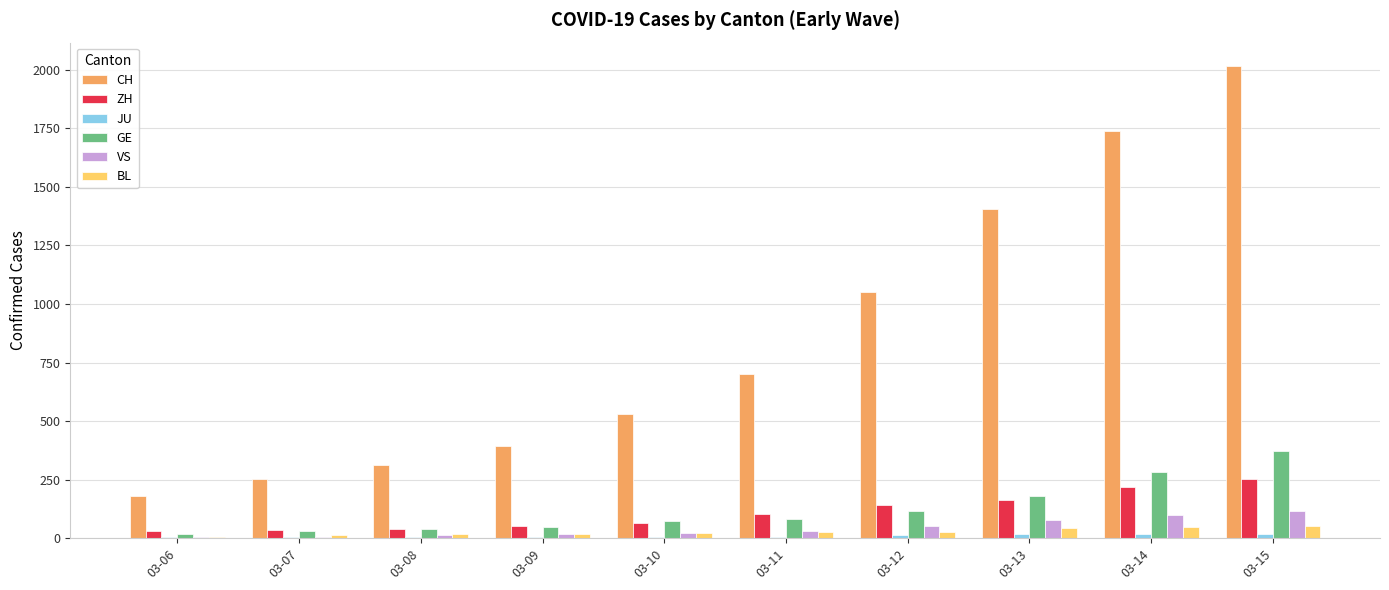

Which series has the largest total across all categories?

CH